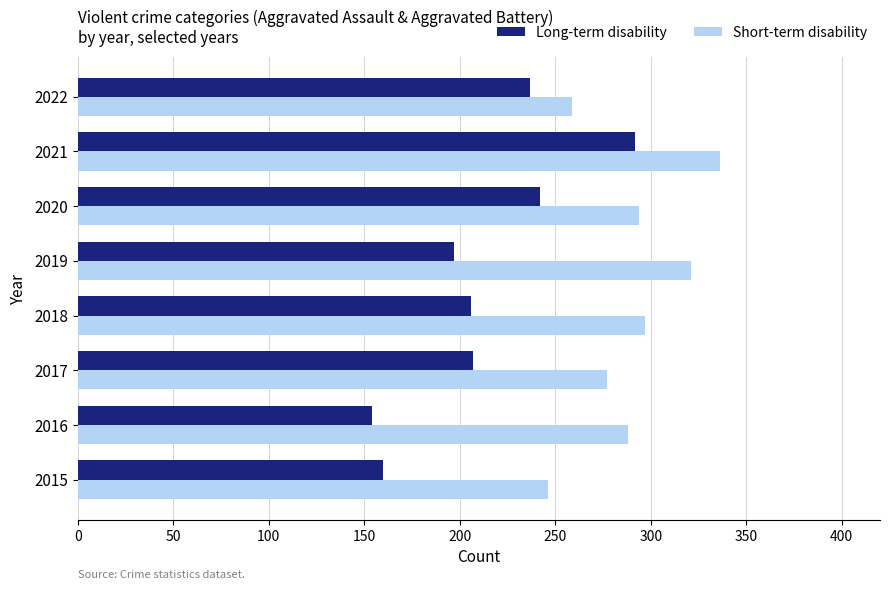

Rank the series by their maximum value, from highest to lowest.

Short-term disability, Long-term disability